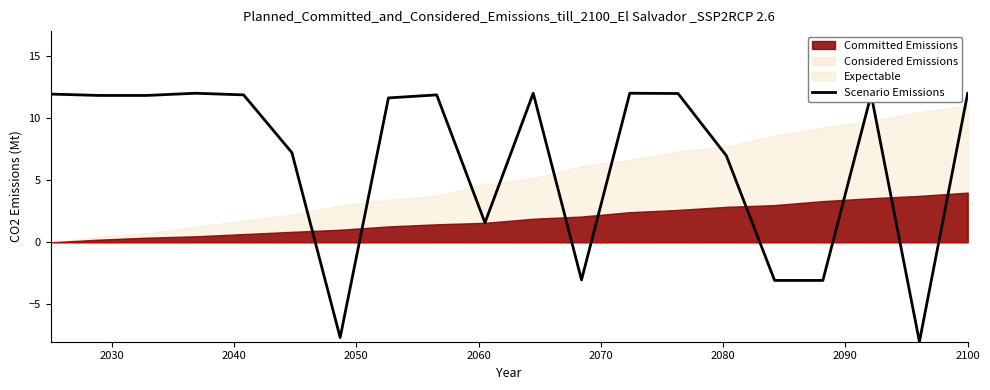

What is the minimum value for Scenario Emissions?

-8.0